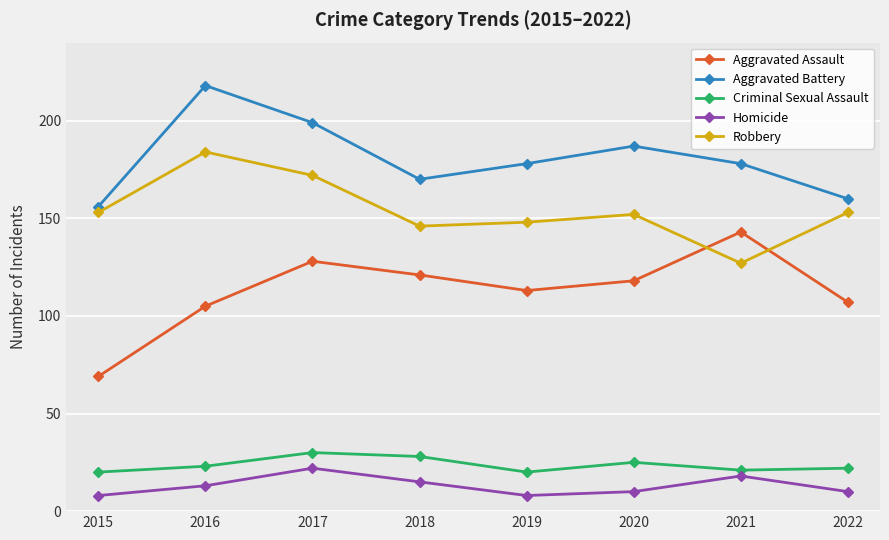

How many data points in Criminal Sexual Assault are less than 23?

4